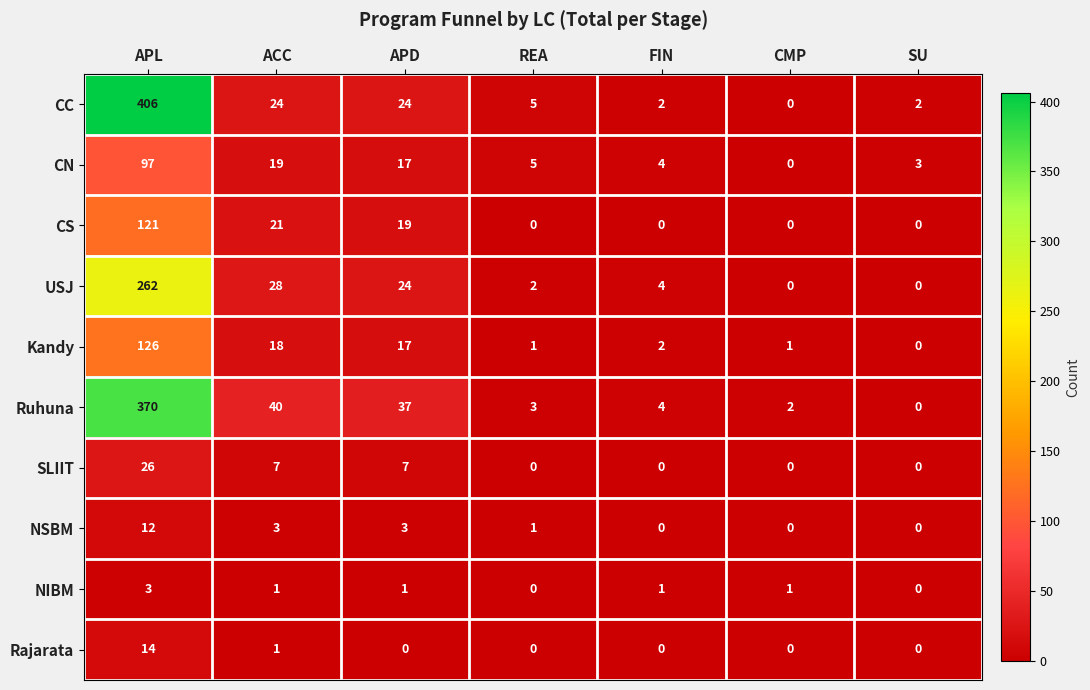

True or false: CN has a value of 1 at SU.

False